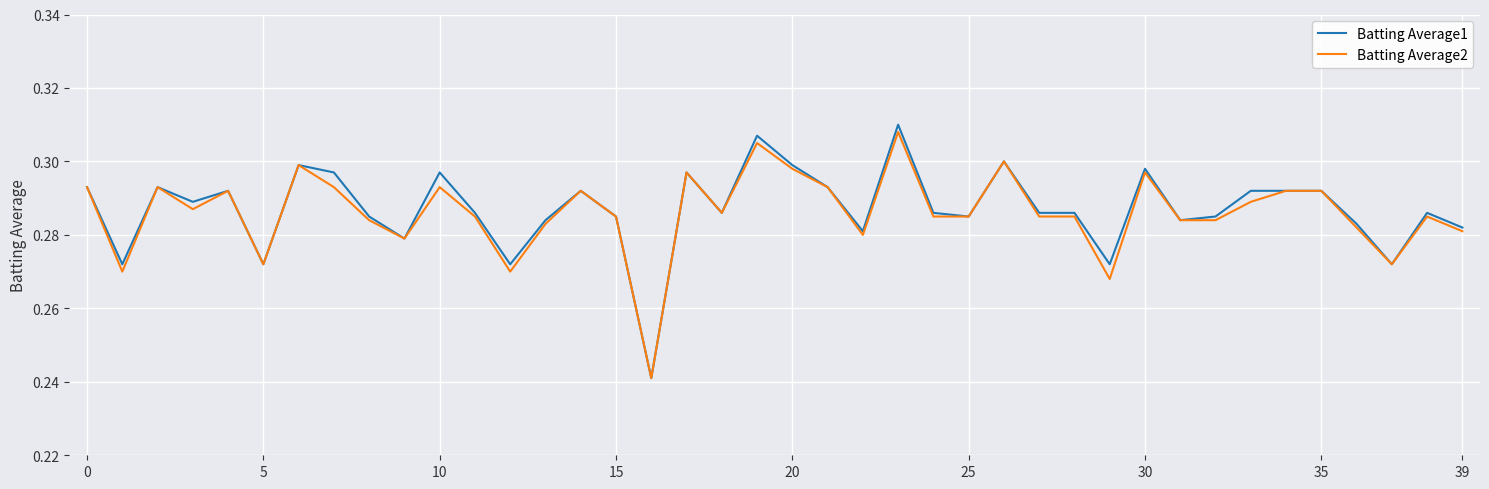

Which series has the largest range (max minus min)?

Batting Average1